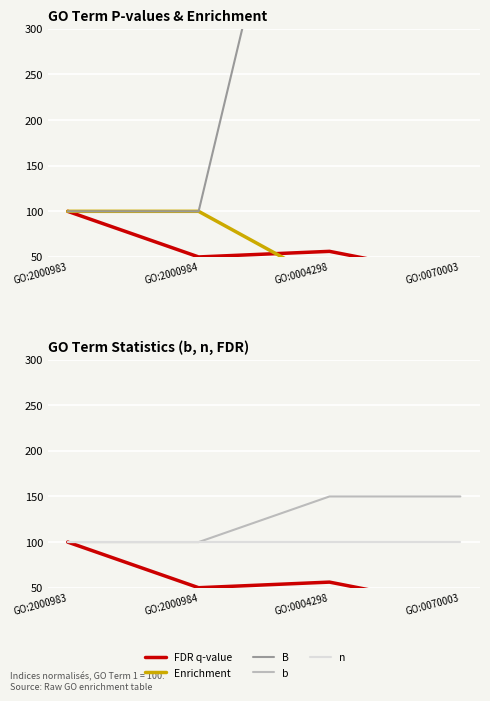

List the series in order of their peak value, highest first.

B, b, FDR q-value, Enrichment, n